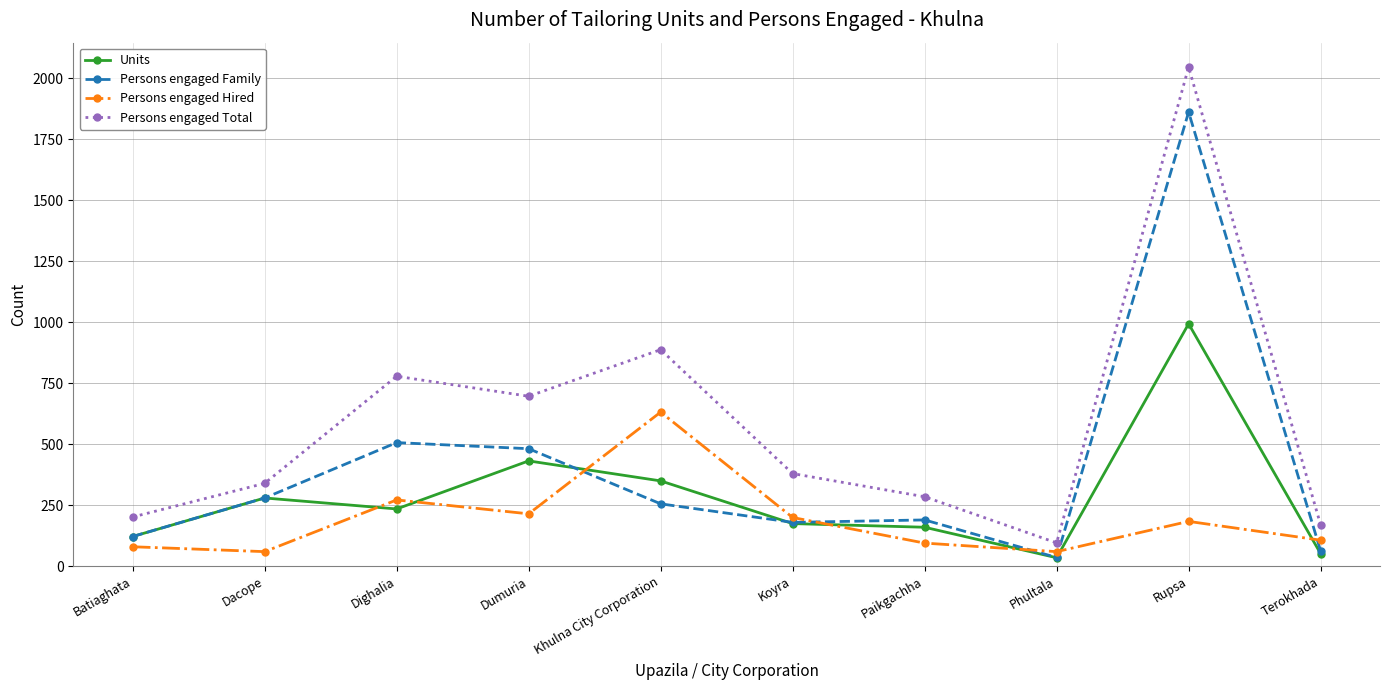

What is the difference between the Persons engaged Hired values at Dighalia and Terokhada?

165